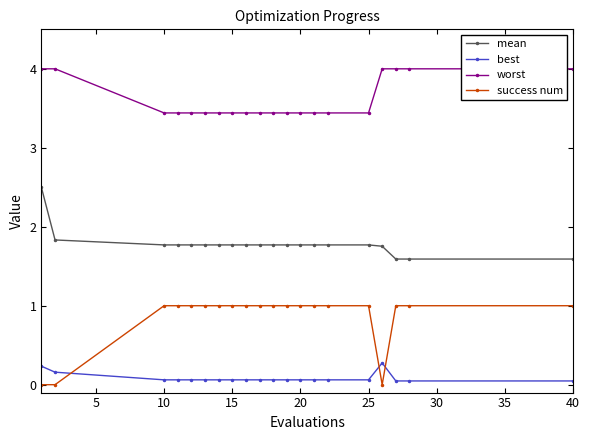

Which series has the largest total across all categories?

worst